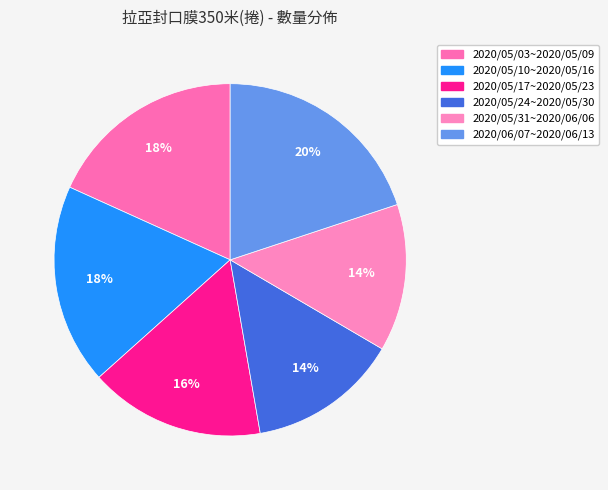

Which category has the biggest portion of the pie?

2020/06/07~2020/06/13